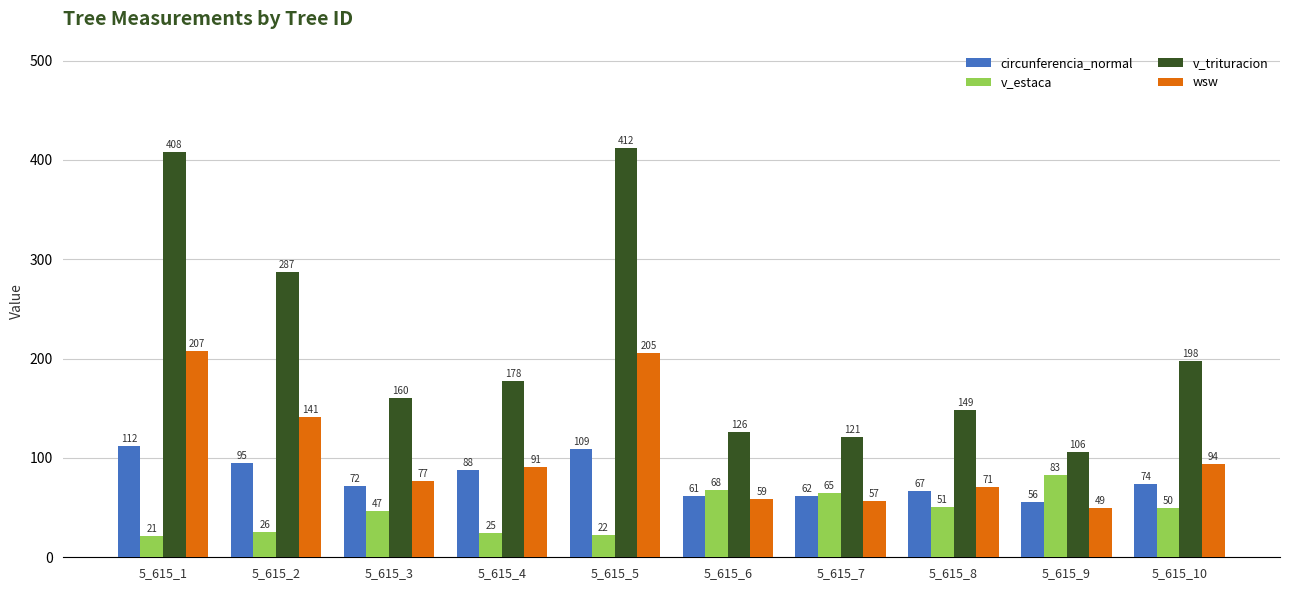

At how many categories does at least one series exceed 129?

7